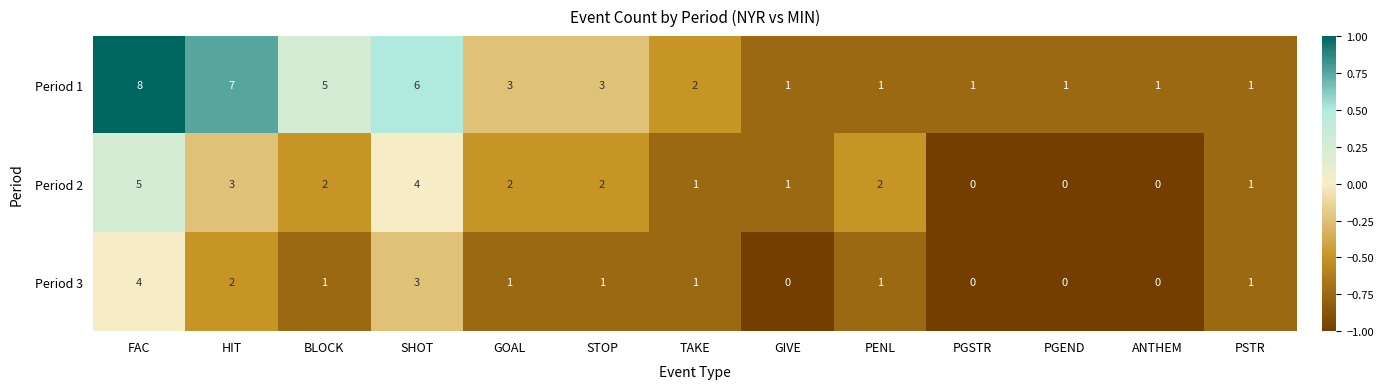

What is the difference between the highest and lowest values at SHOT?

3